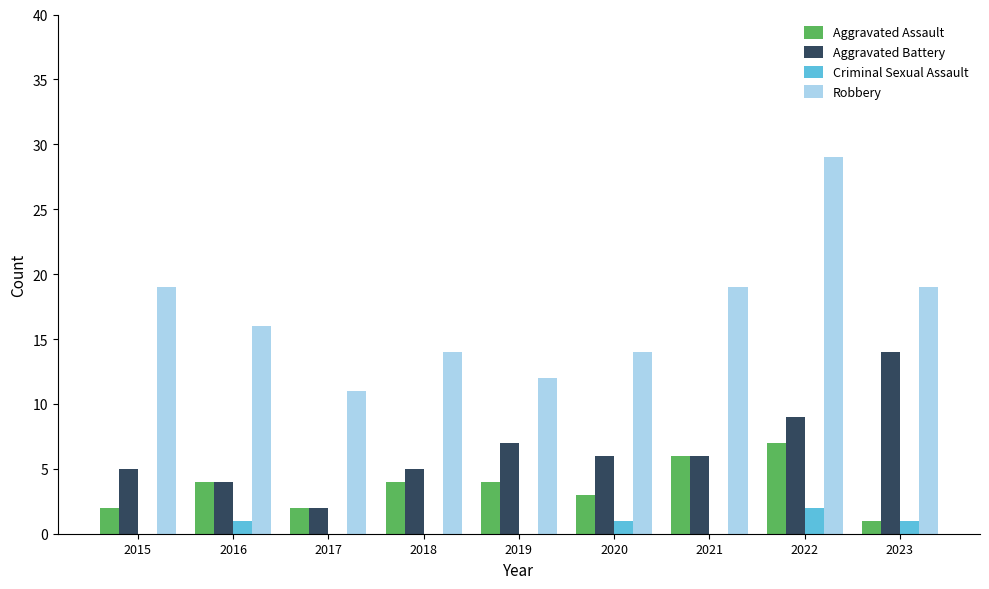

At which label does Robbery first exceed 16?

2015